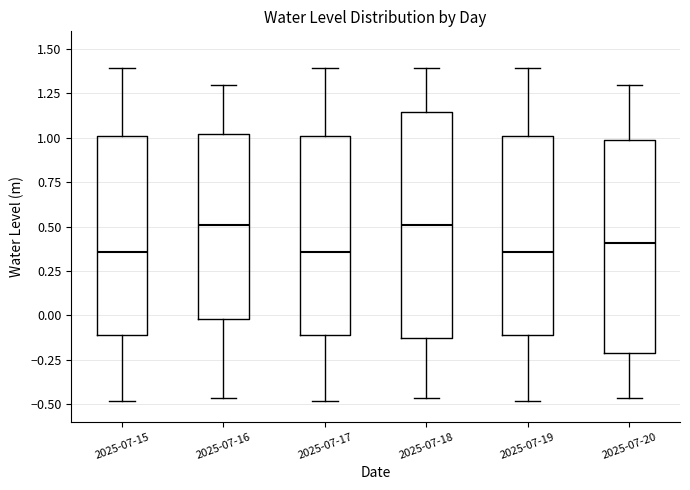

Comparing the boxes themselves (not the whiskers), which one is the tallest?

2025-07-18